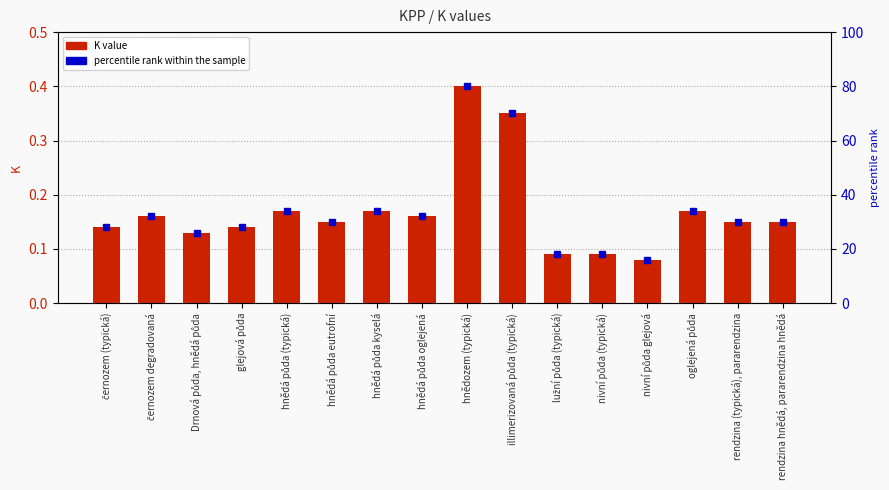

At which category does the chart reach its peak across all series?

hnědozem (typická)